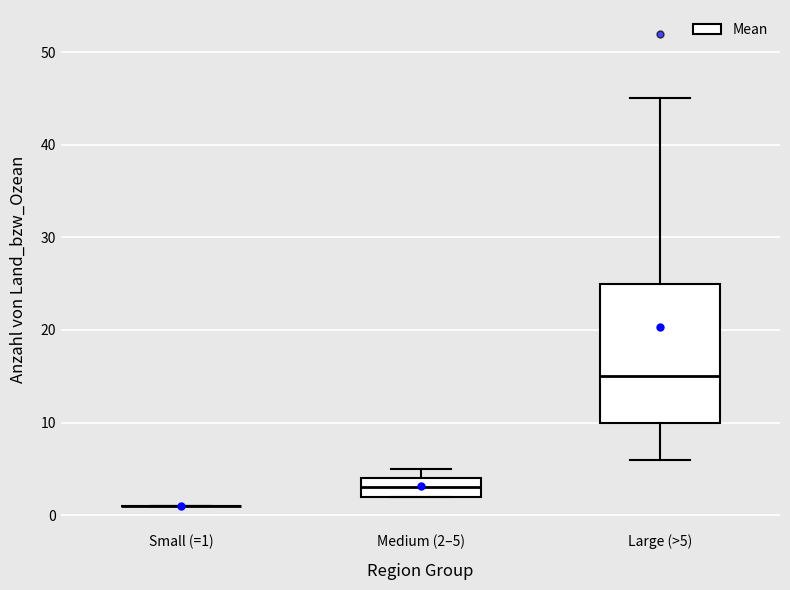

Comparing the boxes themselves (not the whiskers), which one is the tallest?

Large (>5)